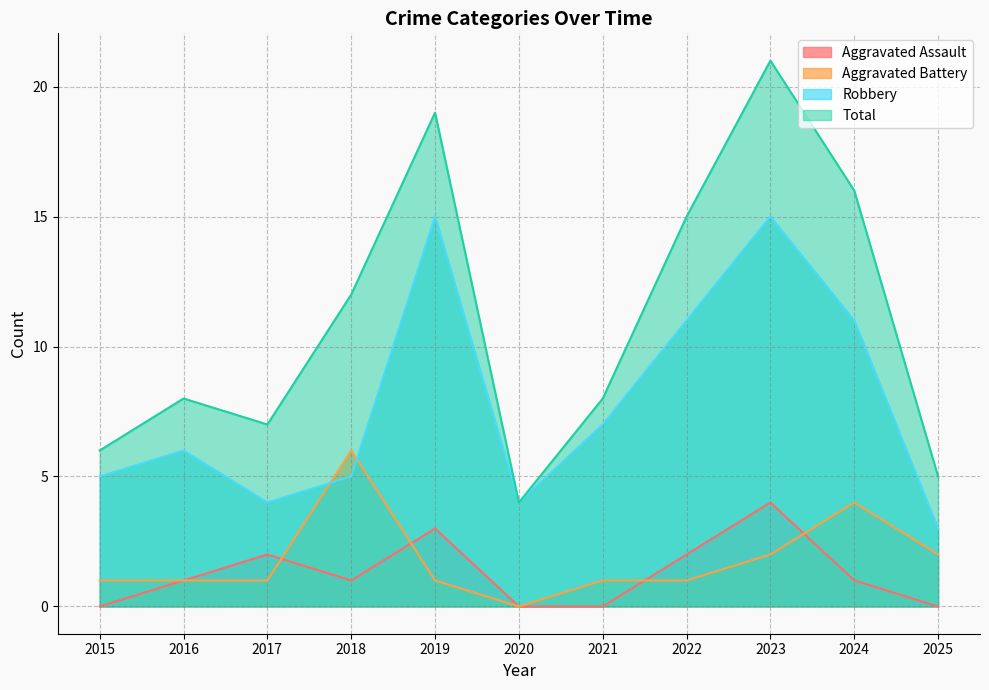

Reading left to right, what are all the values shown in this chart?

Aggravated Assault: 0	1	2	1	3	0	0	2	4	1	0
Aggravated Battery: 1	1	1	6	1	0	1	1	2	4	2
Robbery: 5	6	4	5	15	4	7	11	15	11	3
Total: 6	8	7	12	19	4	8	15	21	16	5